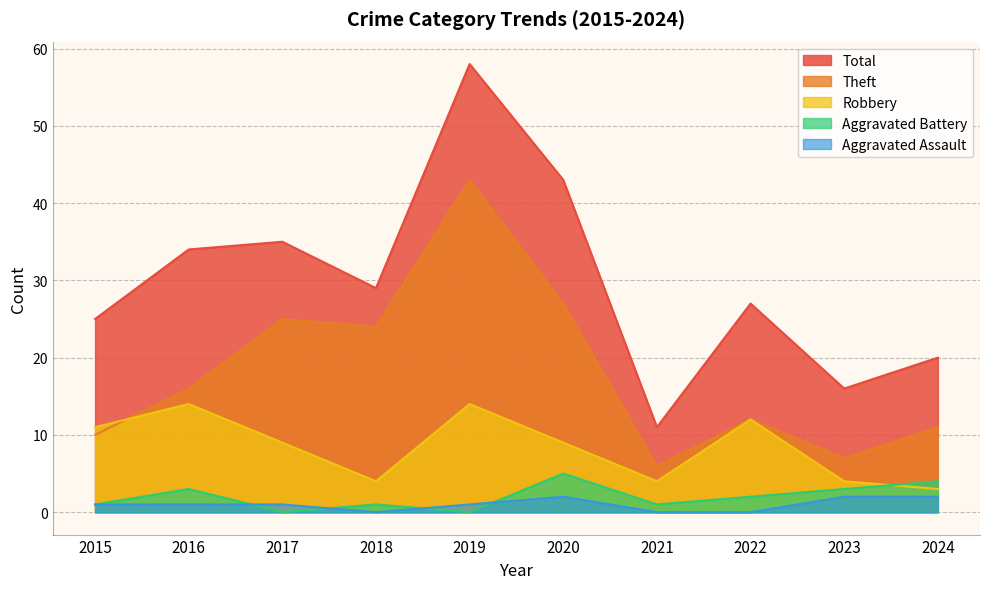

True or false: Aggravated Assault has a value of 2 at 2023.

True